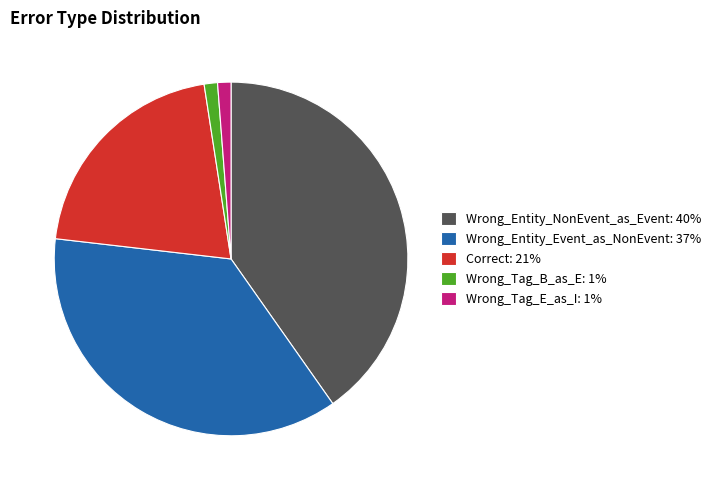

What is the largest slice in the pie chart?

Wrong_Entity_NonEvent_as_Event